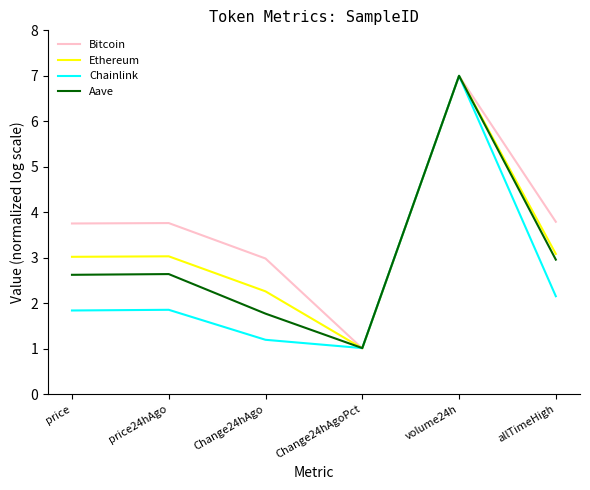

Is it true that Bitcoin equals 1.0 at Change24hAgoPct?

True